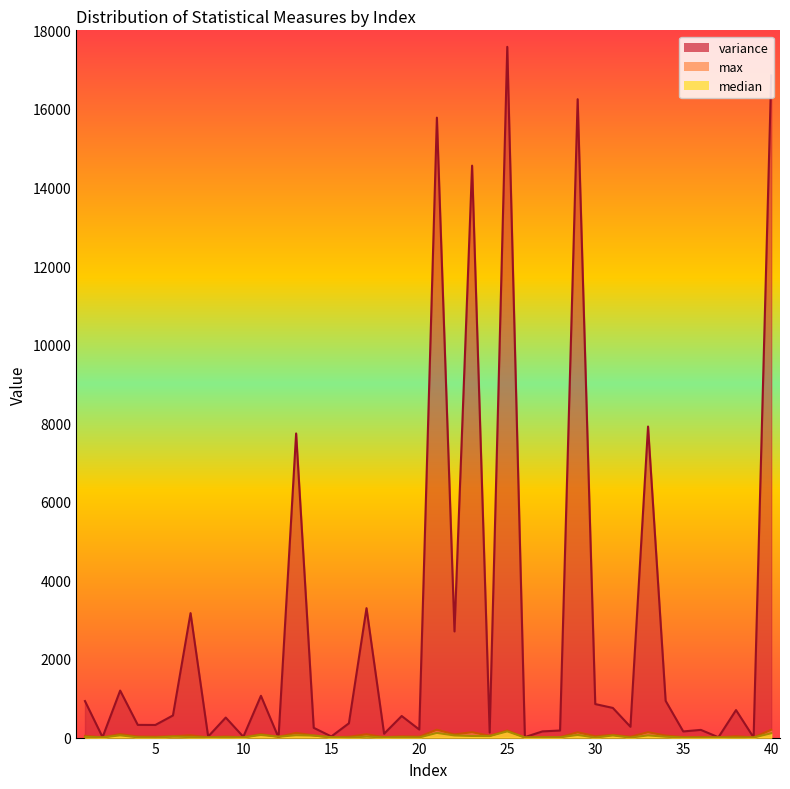

What is the difference between the second highest and second lowest values in the median series?

118.8